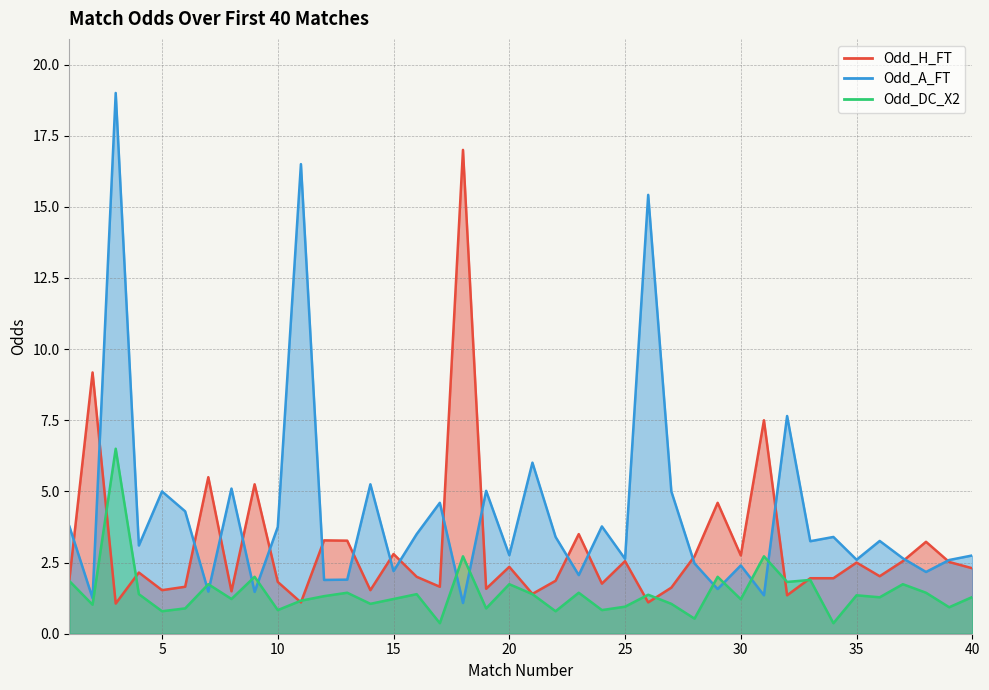

Which series has the largest range (max minus min)?

Odd_A_FT